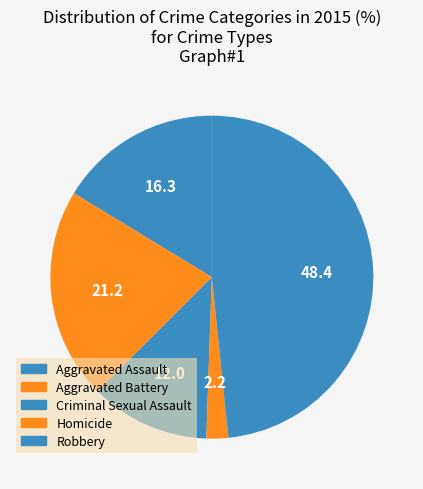

How many segments does this pie chart have?

5